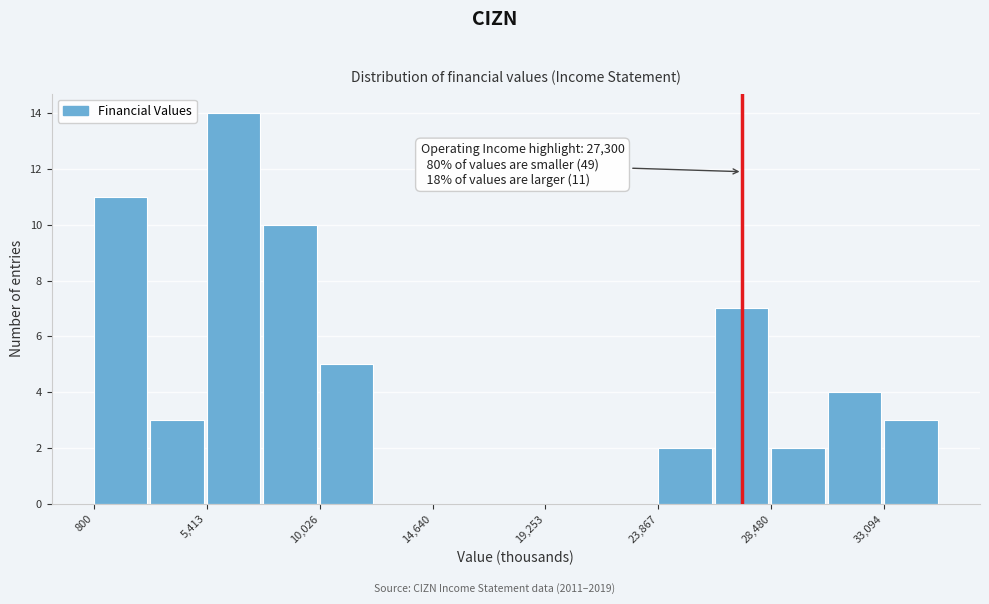

Over which range of the x-axis is the bar tallest?

5500 to 7500